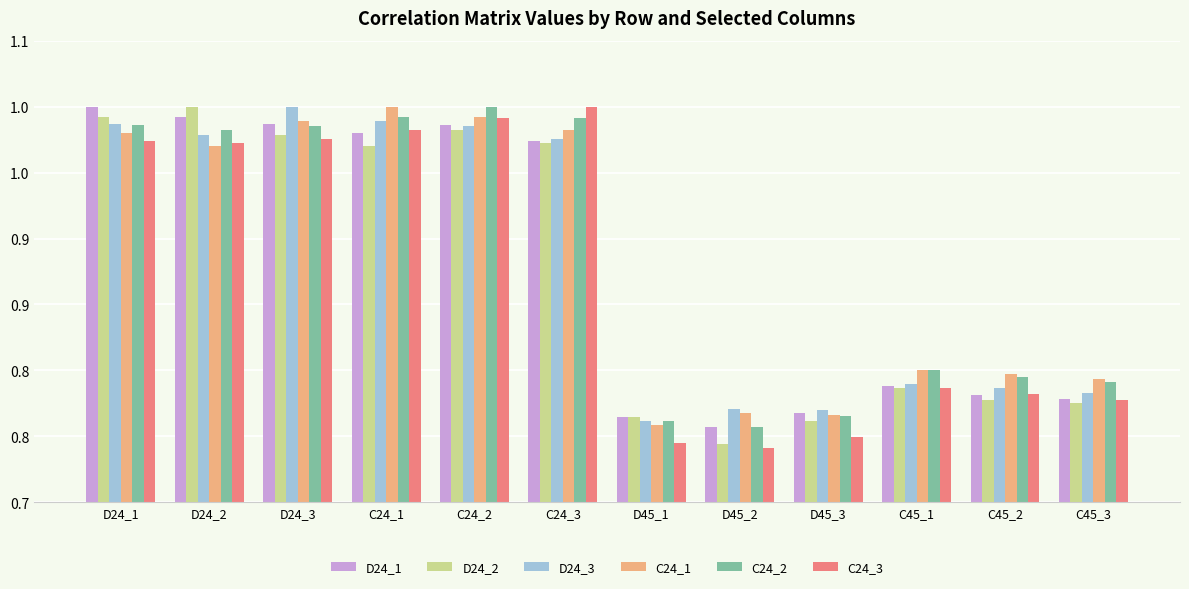

Which has a higher value, D24_1 or C45_3?

D24_1